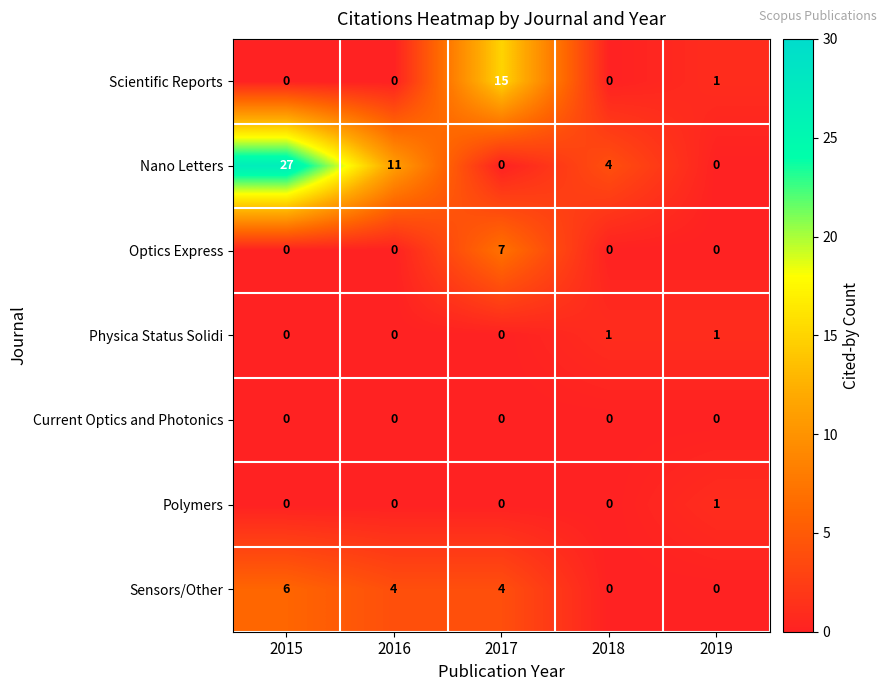

Where is Nano Letters nearest to the value 13?

2016